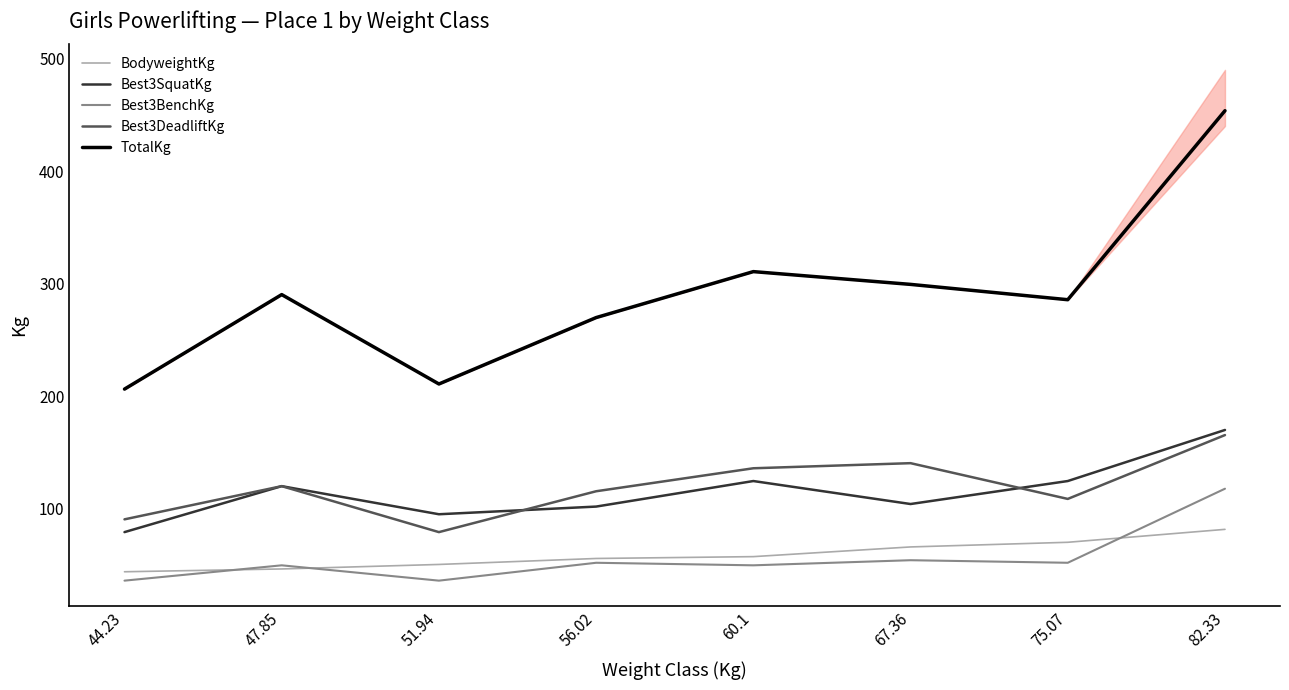

The Best3SquatKg series shows 79.4 at 44.23. True or false?

True